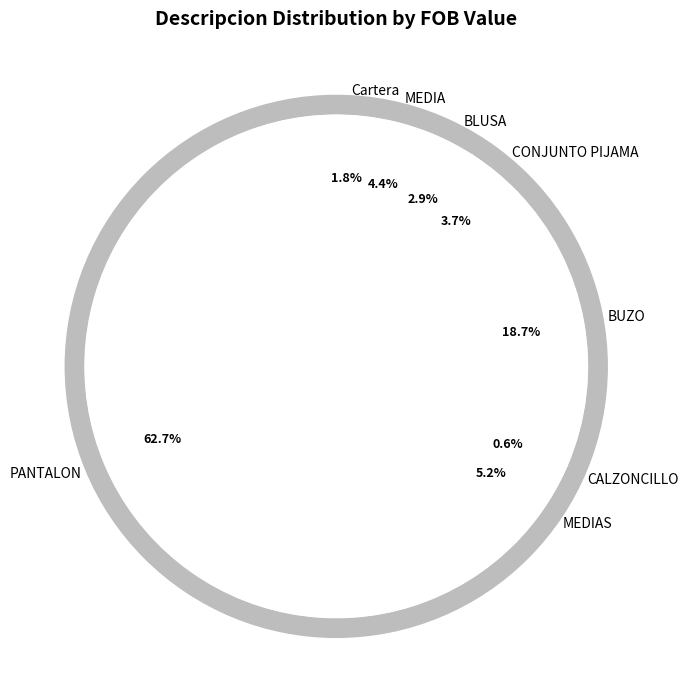

The BUZO slice represents 1% of the pie. True or false?

False